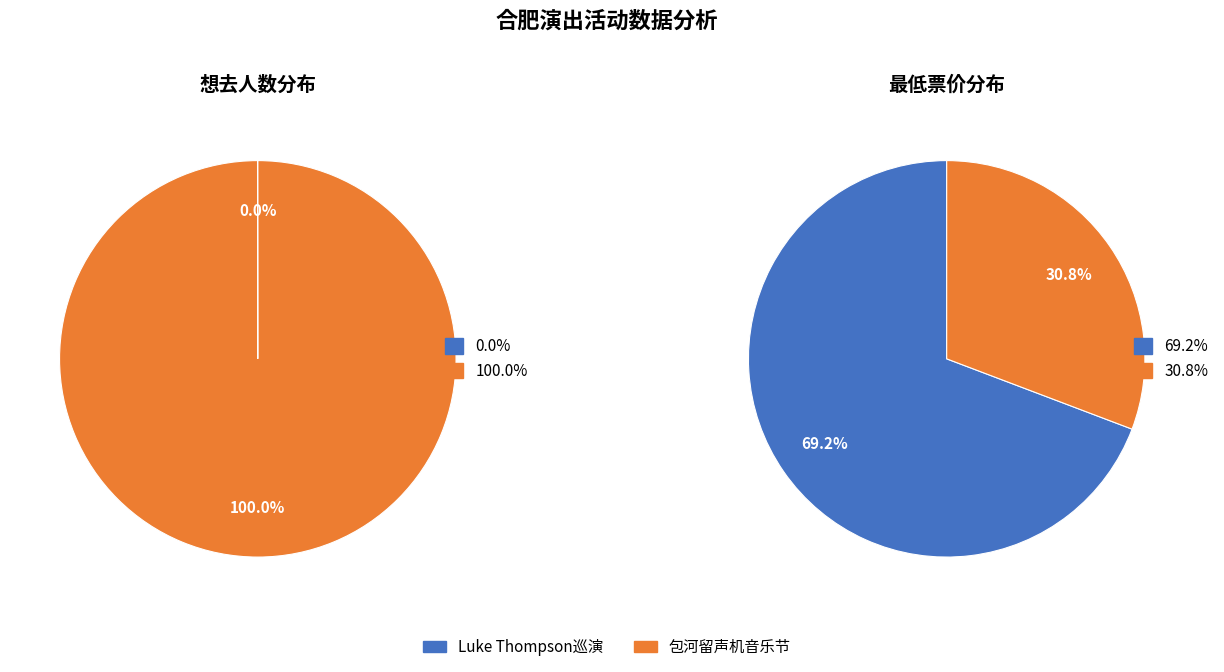

Is there any slice that represents more than half of the pie?

Yes